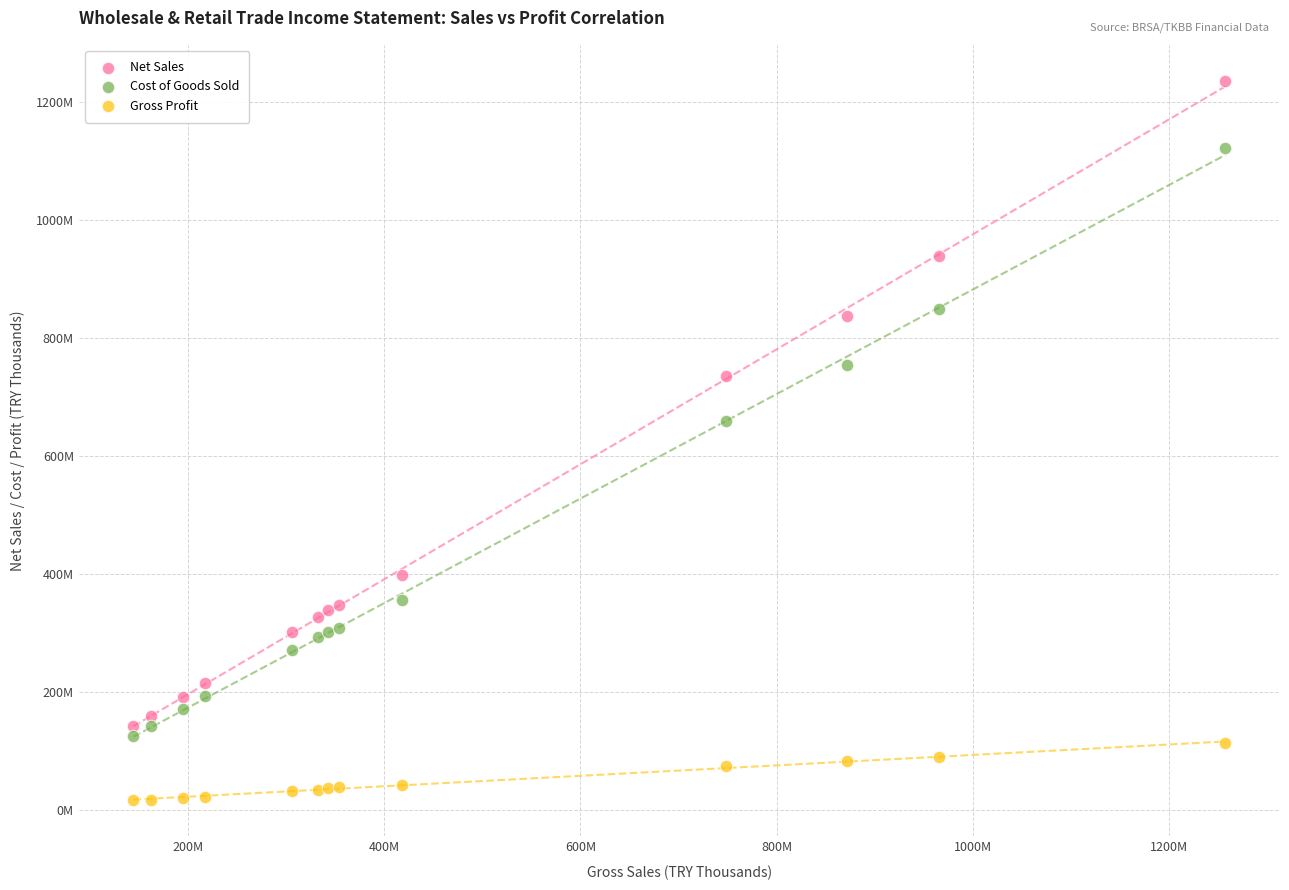

Which series has the widest spread of Y values?

Net Sales